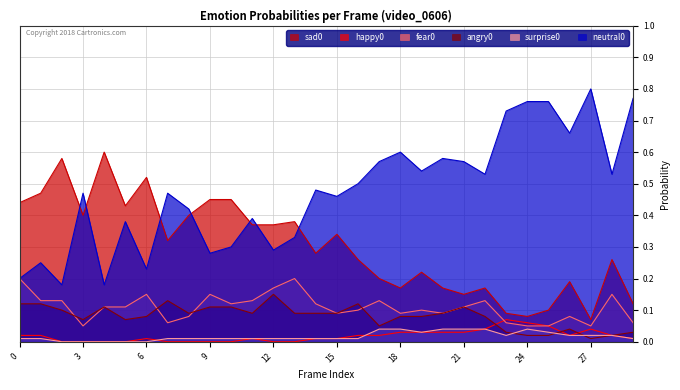

The surprise0 series shows 0.0 at 3. True or false?

True